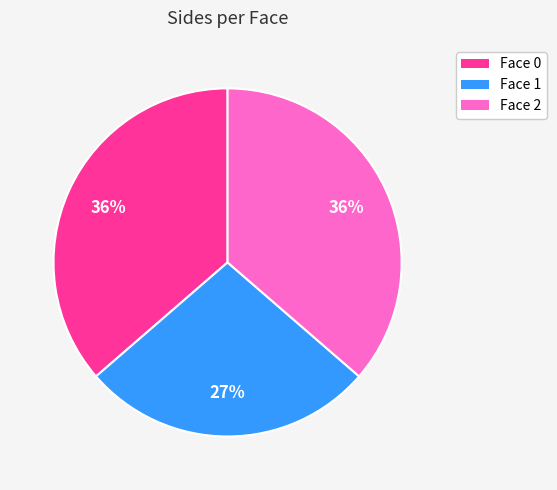

What is the smallest slice in the pie chart?

Face 1